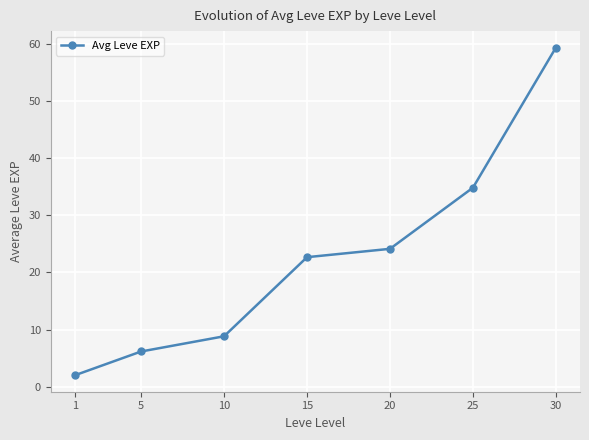

The value at 1 is 2.0. True or false?

True